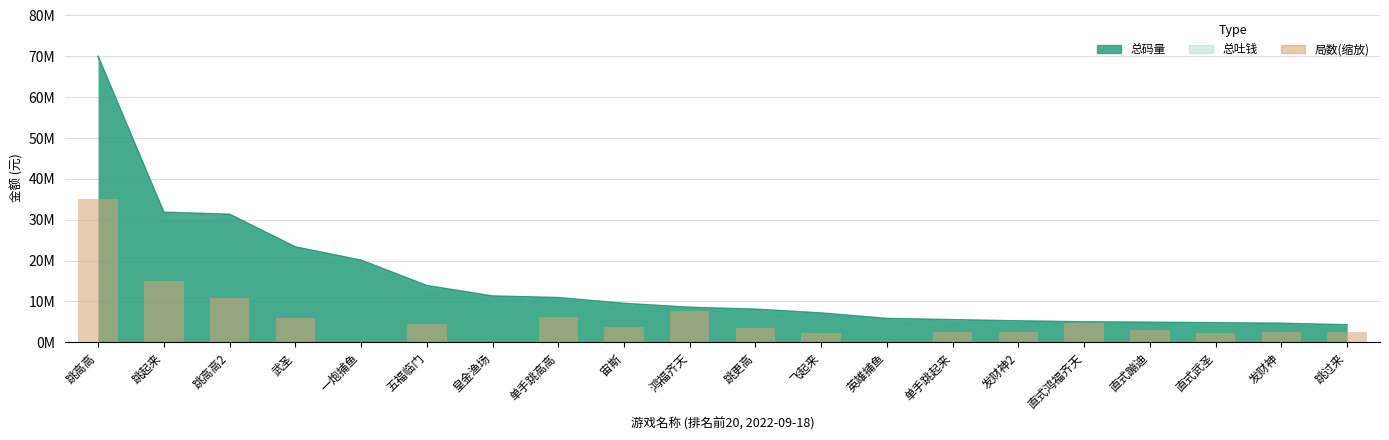

Count the number of values greater than 3558140.

10